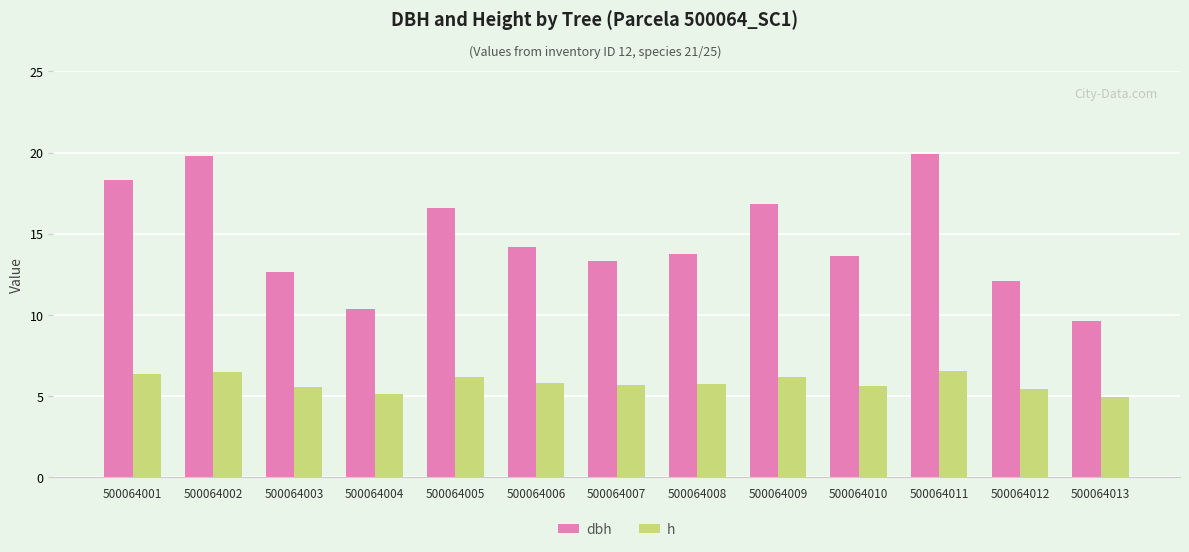

What is the maximum value for h?

6.6